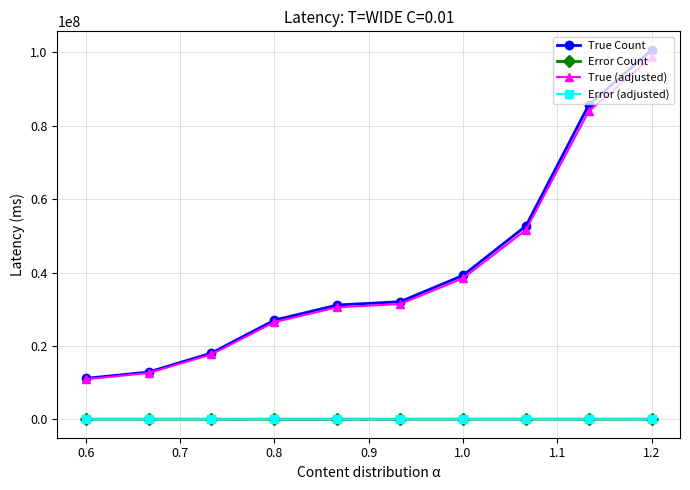

Which series has the largest range (max minus min)?

True Count